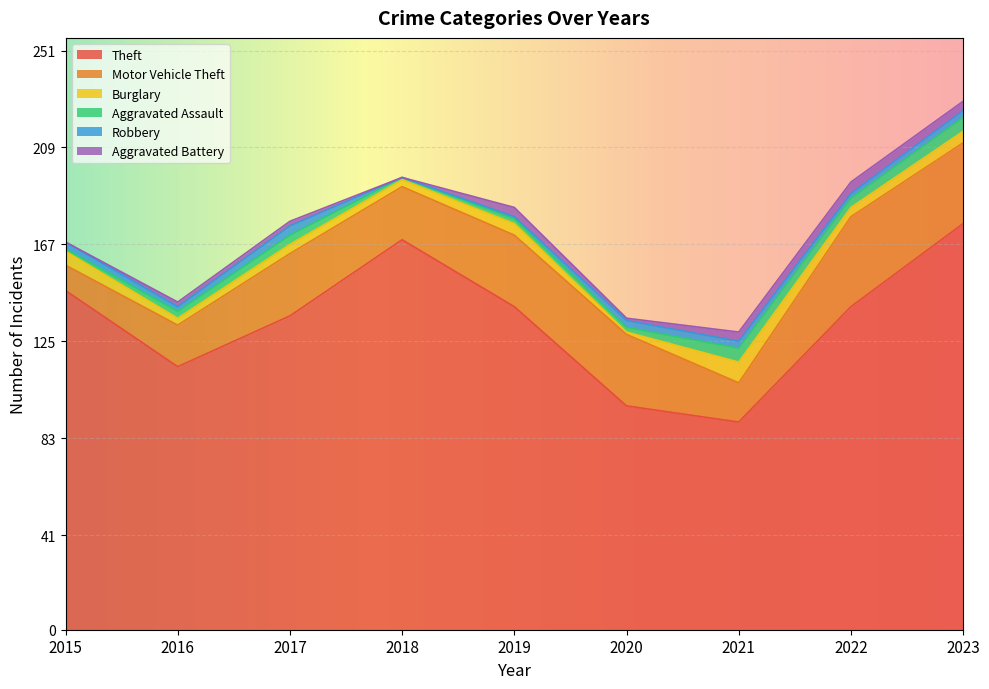

How many interior local peaks does the Robbery series have?

1